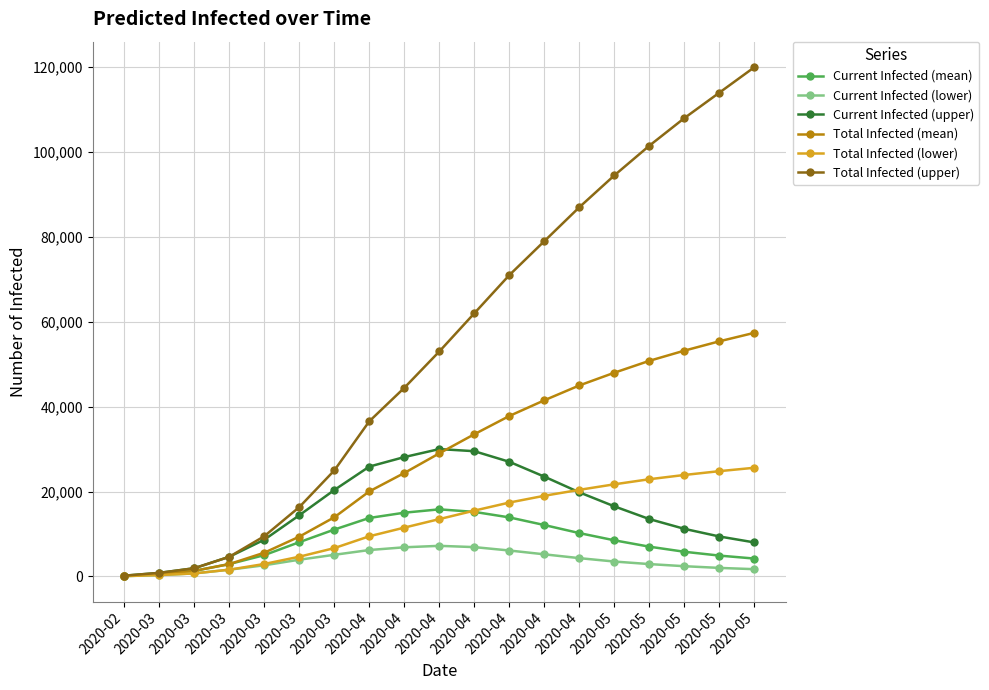

What are all the series names shown in the legend?

Current Infected (mean), Current Infected (lower), Current Infected (upper), Total Infected (mean), Total Infected (lower), Total Infected (upper)